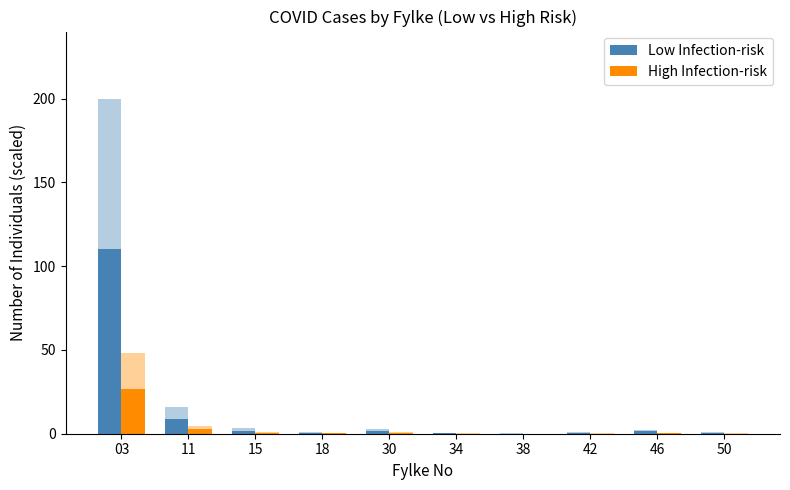

What is the average value of the Low Infection-risk series?

12.6